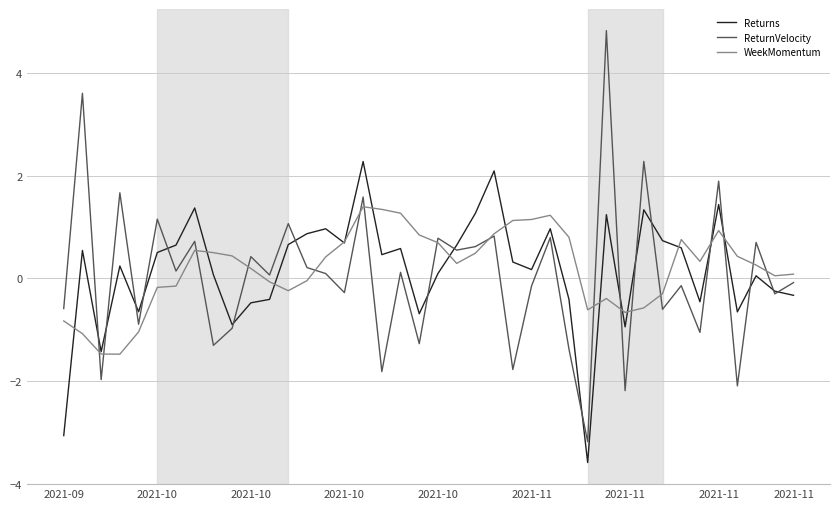

Which series has the largest range (max minus min)?

ReturnVelocity